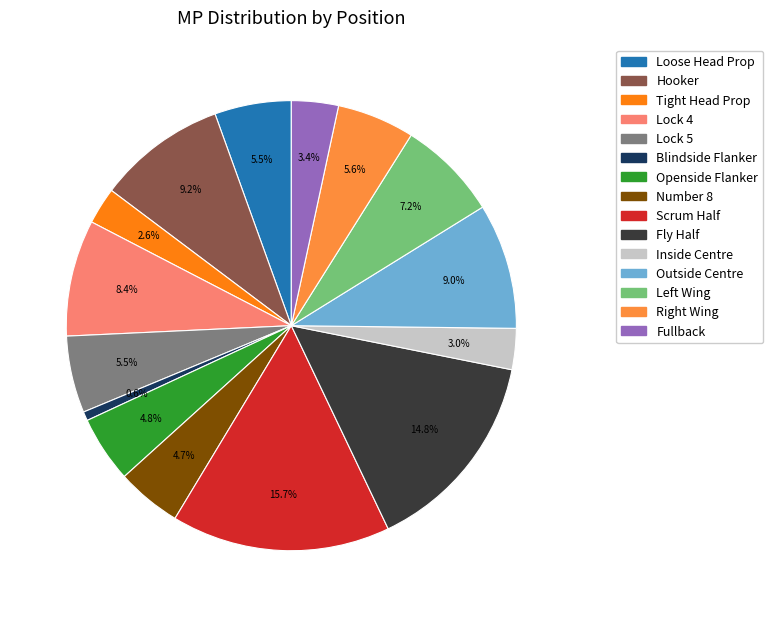

To the nearest percent, what is the difference between the Loose Head Prop and Blindside Flanker slice percentages?

5%